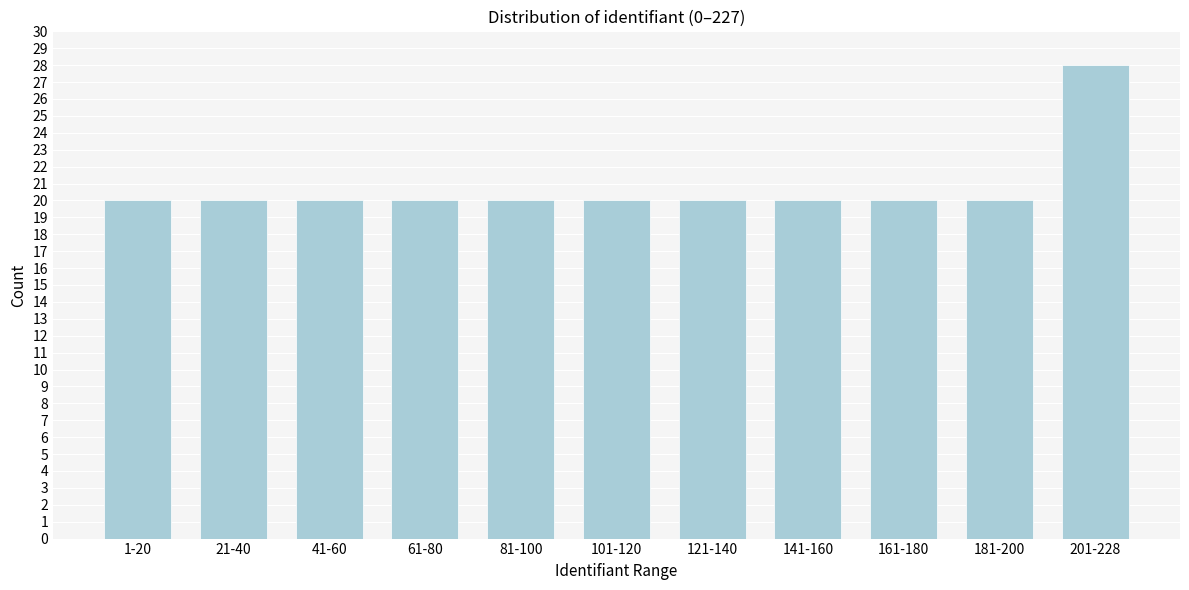

Reading right to left, list all the values displayed in this chart.

28	20	20	20	20	20	20	20	20	20	20